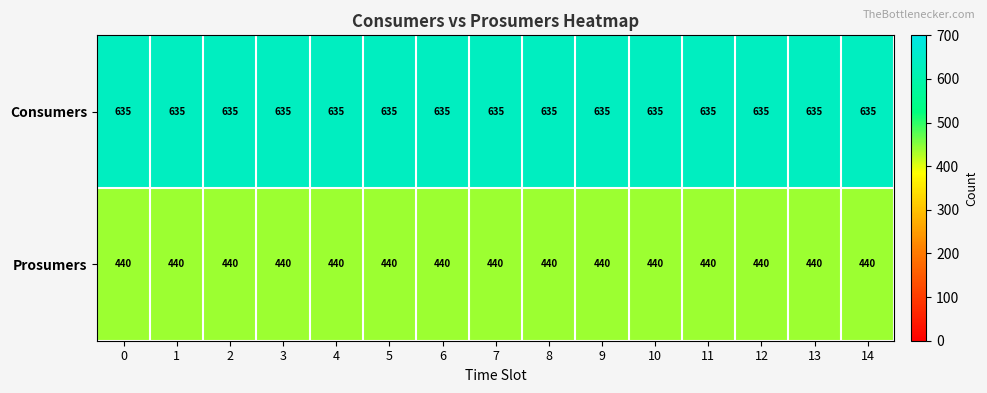

Rank the series by their maximum value, from lowest to highest.

Prosumers, Consumers